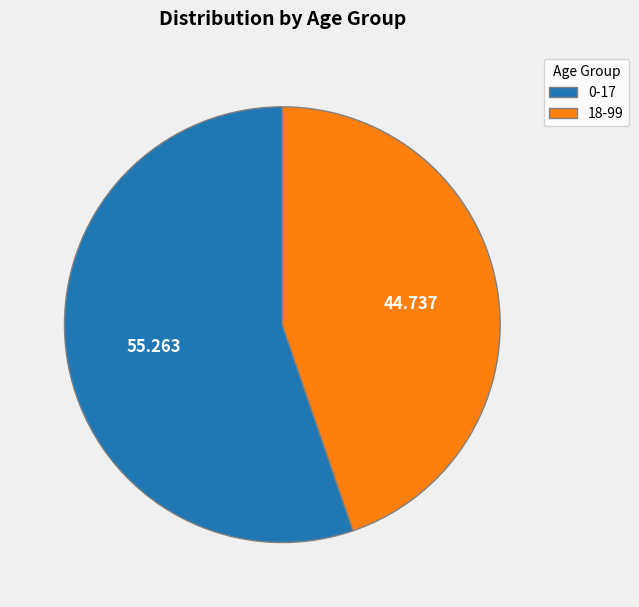

Does 0-17 account for over 50% of the chart?

Yes